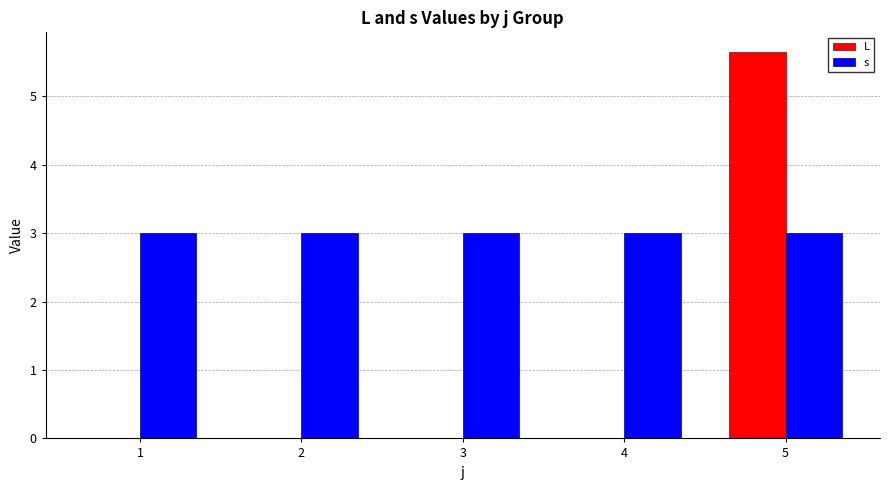

What are all the series names shown in the legend?

L, s